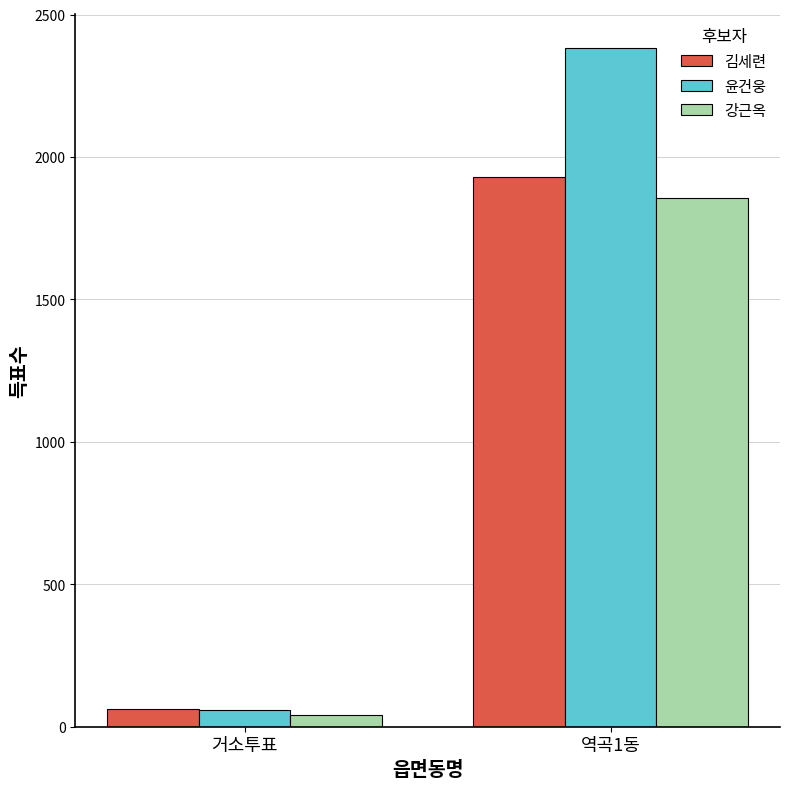

Which category has the lowest value in the 김세련 series?

거소투표